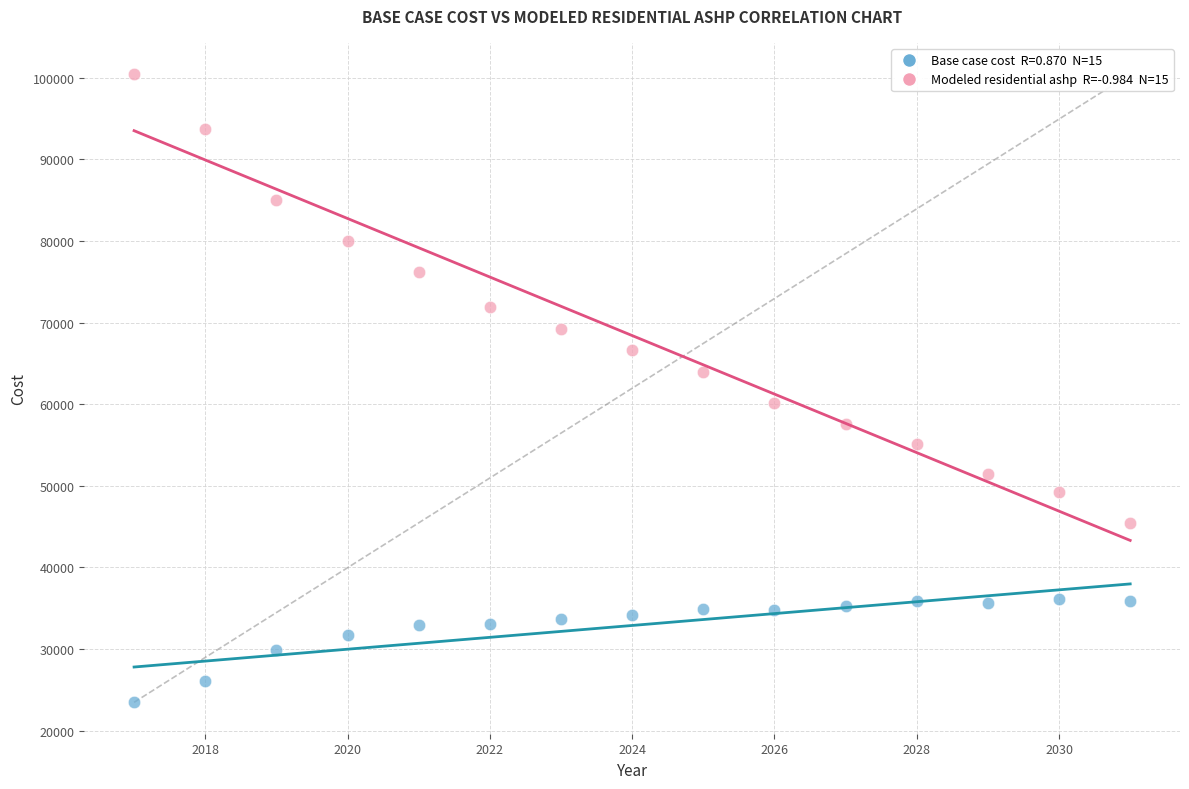

Across all data points, what is the range of X values (max minus min)?

14.0